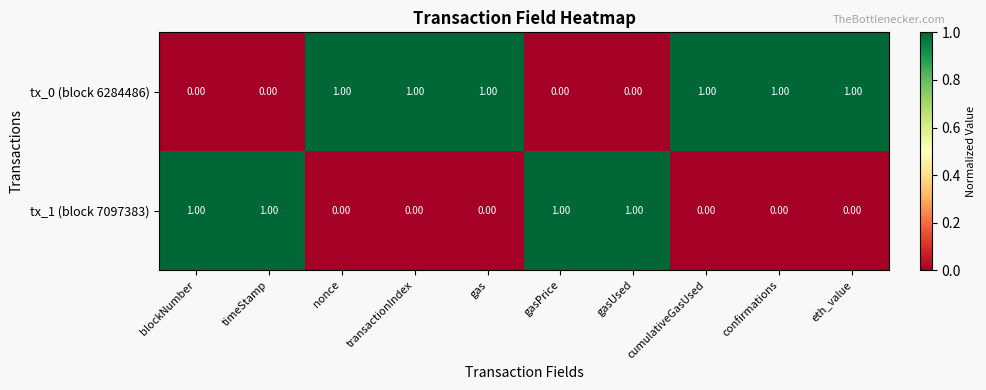

What is the maximum value shown in the chart?

1